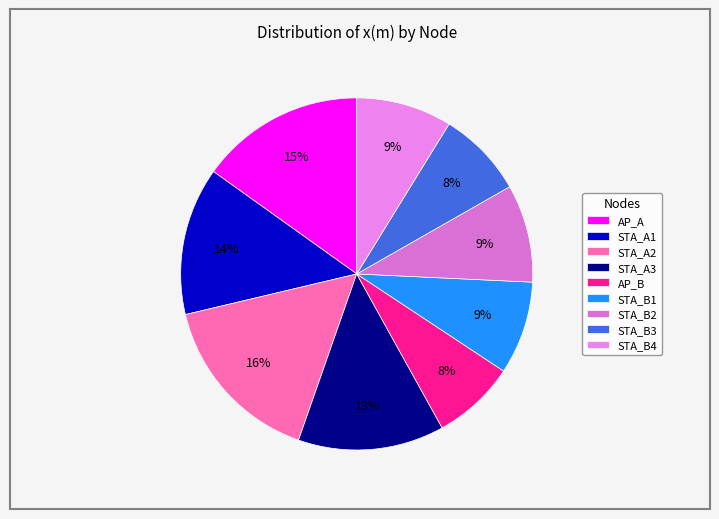

Is it true that STA_A2 is 16% of the pie?

True